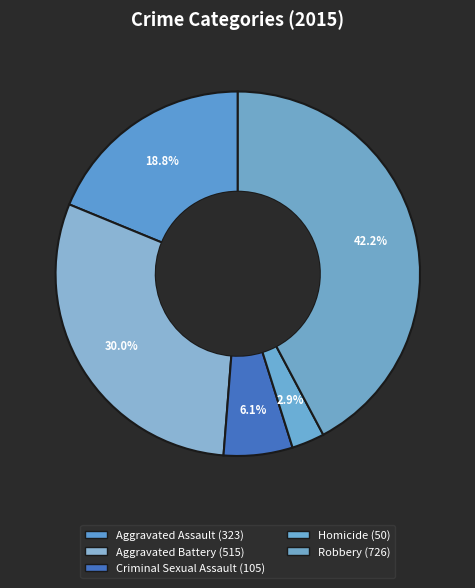

Rank the categories by value from lowest to highest.

Homicide, Criminal Sexual Assault, Aggravated Assault, Aggravated Battery, Robbery